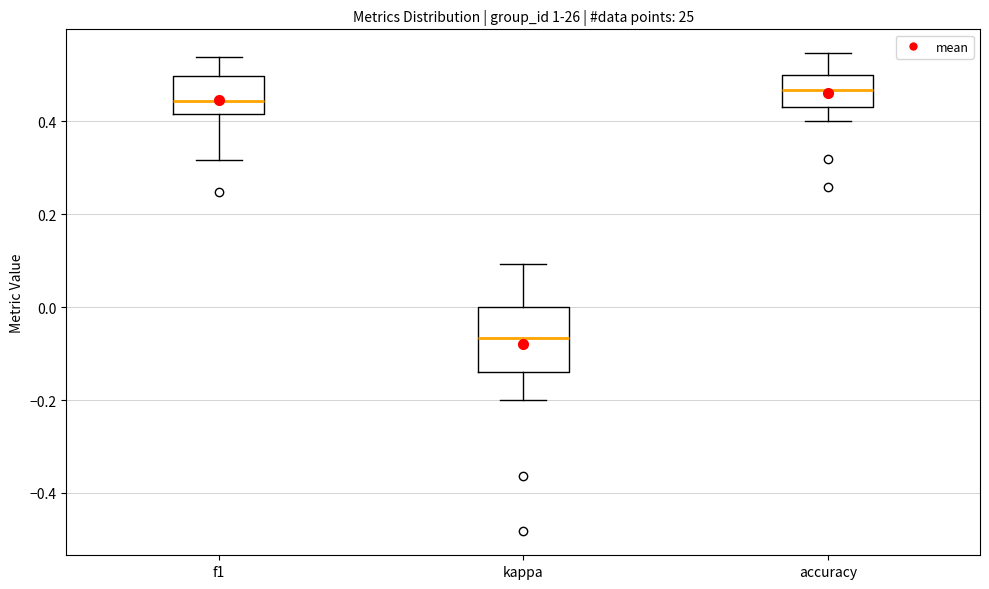

Reading left to right, read every box against the y-axis: the position of its median line, the range the box covers, and the ends of its whiskers. The values are not printed on the chart, so give them approximately, as read against the axis.

f1: median 0.44, box 0.42 to 0.50, whiskers 0.32 to 0.54
kappa: median -0.06, box -0.14 to 0.00, whiskers -0.20 to 0.10
accuracy: median 0.46, box 0.44 to 0.50, whiskers 0.40 to 0.54